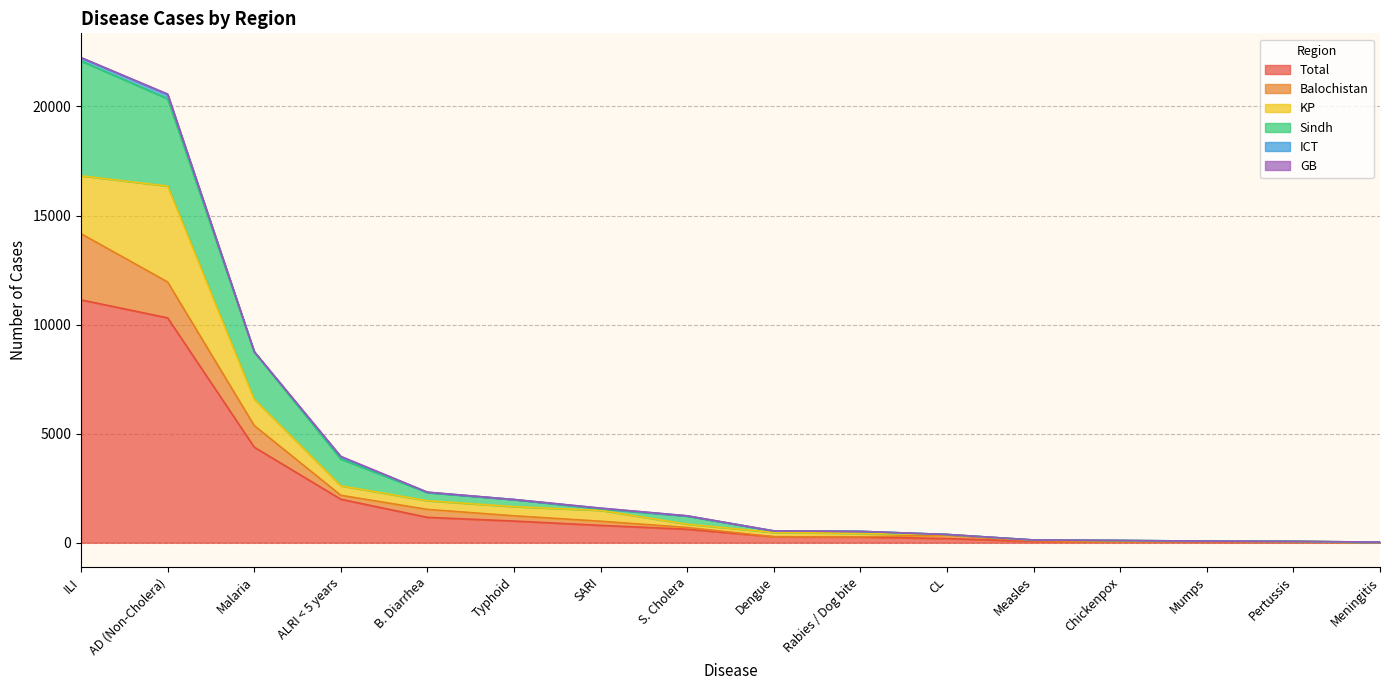

Reading left to right, what are all the values shown in this chart?

Total: ILI=11133	AD (Non-Cholera)=10308	Malaria=4379	ALRI < 5 years=1991	B. Diarrhea=1161	Typhoid=992	SARI=793	S. Cholera=616	Dengue=270	Rabies / Dog bite=259	CL=188	Measles=62	Chickenpox=51	Mumps=36	Pertussis=30	Meningitis=13
Balochistan: ILI=3034	AD (Non-Cholera)=1645	Malaria=990	ALRI < 5 years=182	B. Diarrhea=365	Typhoid=240	SARI=191	S. Cholera=81	Dengue=5	Rabies / Dog bite=12	CL=158	Measles=26	Chickenpox=12	Mumps=15	Pertussis=28	Meningitis=3
KP: ILI=2653	AD (Non-Cholera)=4398	Malaria=1201	ALRI < 5 years=433	B. Diarrhea=398	Typhoid=420	SARI=497	S. Cholera=151	Dengue=195	Rabies / Dog bite=154	CL=30	Measles=28	Chickenpox=32	Mumps=16	Pertussis=0	Meningitis=0
Sindh: ILI=5266	AD (Non-Cholera)=4005	Malaria=2172	ALRI < 5 years=1228	B. Diarrhea=373	Typhoid=323	SARI=72	S. Cholera=372	Dengue=66	Rabies / Dog bite=93	CL=0	Measles=8	Chickenpox=4	Mumps=4	Pertussis=2	Meningitis=10
ICT: ILI=151	AD (Non-Cholera)=199	Malaria=16	ALRI < 5 years=102	B. Diarrhea=15	Typhoid=2	SARI=26	S. Cholera=8	Dengue=4	Rabies / Dog bite=0	CL=0	Measles=0	Chickenpox=3	Mumps=1	Pertussis=0	Meningitis=0
GB: ILI=5	AD (Non-Cholera)=14	Malaria=0	ALRI < 5 years=22	B. Diarrhea=4	Typhoid=4	SARI=6	S. Cholera=4	Dengue=0	Rabies / Dog bite=0	CL=0	Measles=0	Chickenpox=0	Mumps=0	Pertussis=0	Meningitis=0